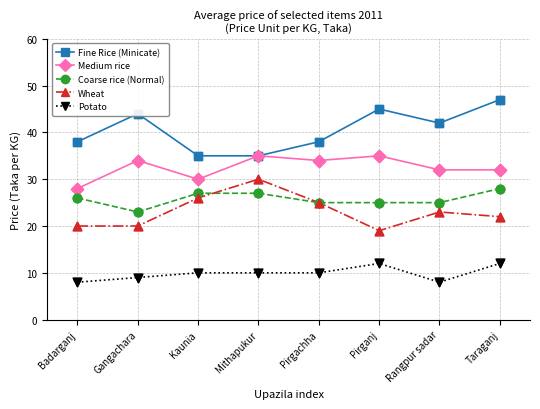

What are all the series names shown in the legend?

Fine Rice (Minicate), Medium rice, Coarse rice (Normal), Wheat, Potato